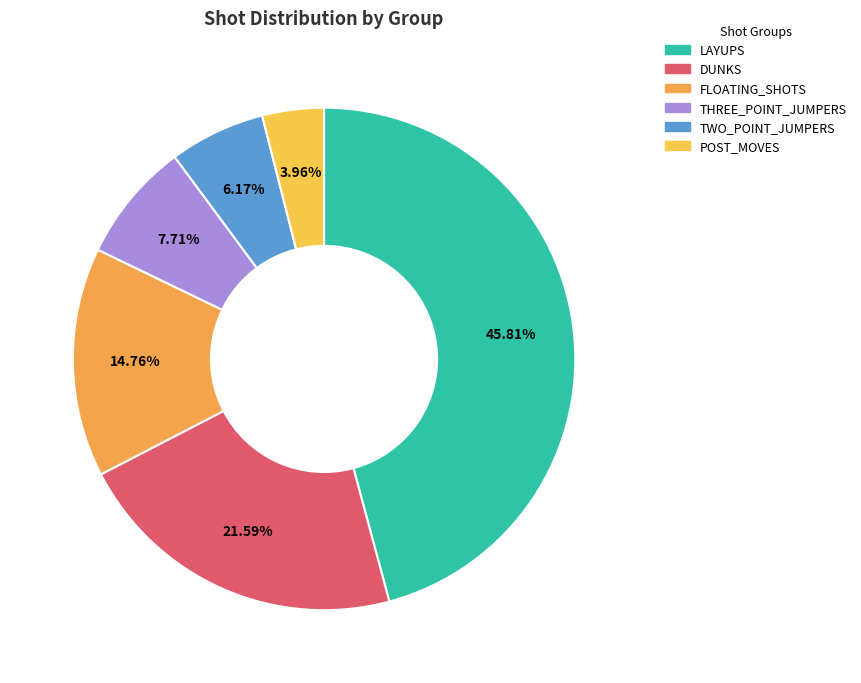

What portion of the pie excludes FLOATING_SHOTS?

85.2%